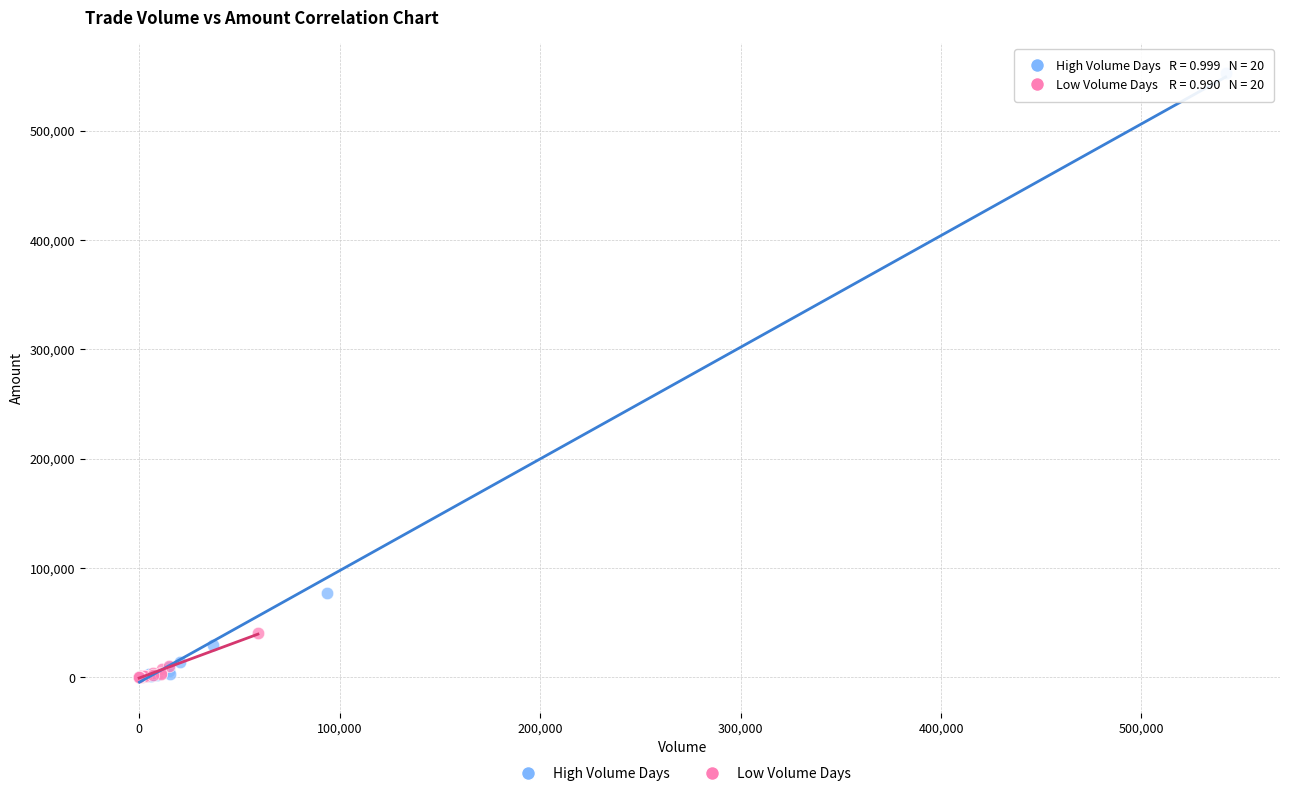

What are all the series names shown in the legend?

High Volume Days, Low Volume Days